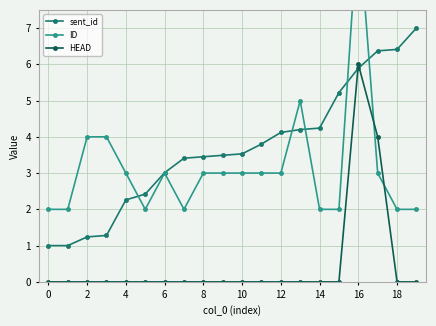

At how many categories does at least one series exceed 7?

1